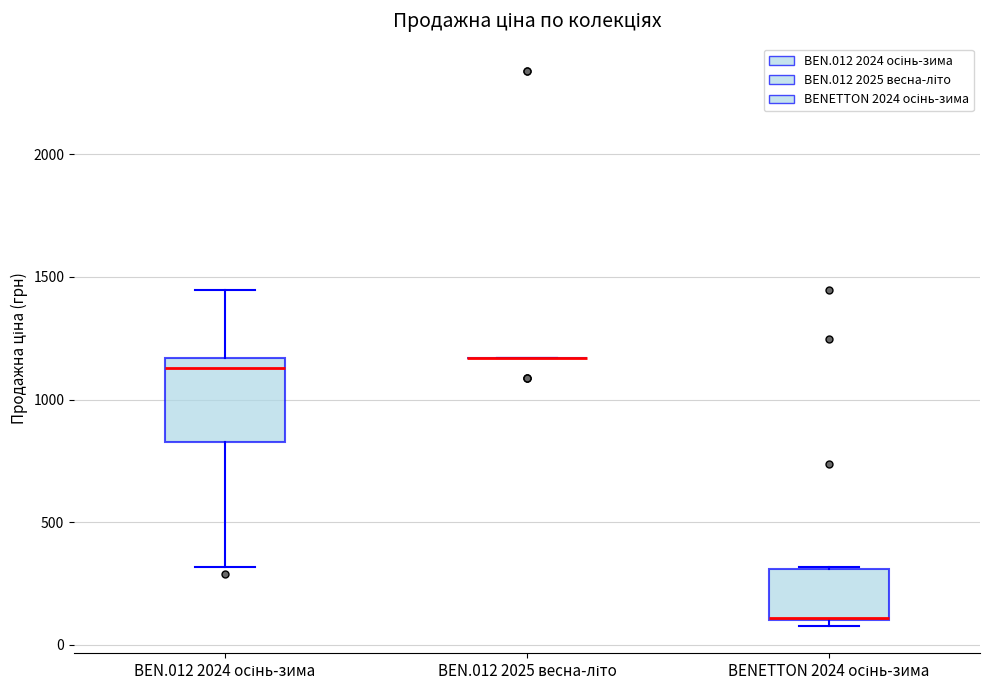

Reading left to right, read every box against the y-axis: the position of its median line, the range the box covers, and the ends of its whiskers. The values are not printed on the chart, so give them approximately, as read against the axis.

BEN.012 2024 осінь-зима: median 1150 (just below the box's upper edge), box 850 to 1150, whiskers 300 to 1450
BEN.012 2025 весна-літо: box collapsed to a line at 1150, whiskers 1150 to 1150
BENETTON 2024 осінь-зима: median 100 (drawn on the box's lower edge), box 100 to 300, whiskers 100 (just below the box's lower edge) to 300